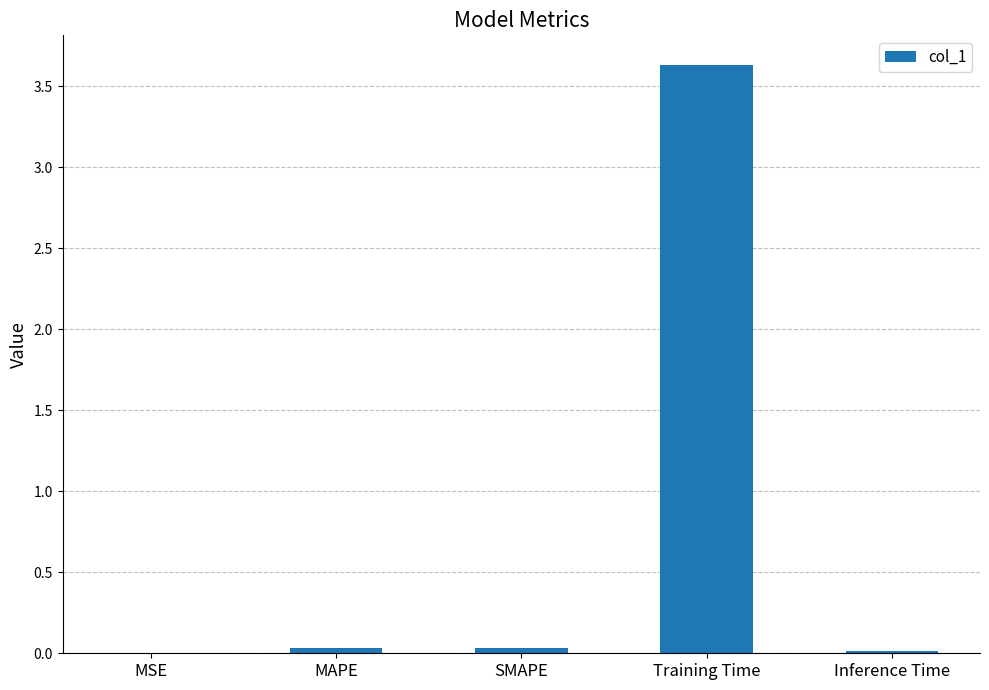

The chart shows a value of 0.0 at Inference Time. True or false?

True